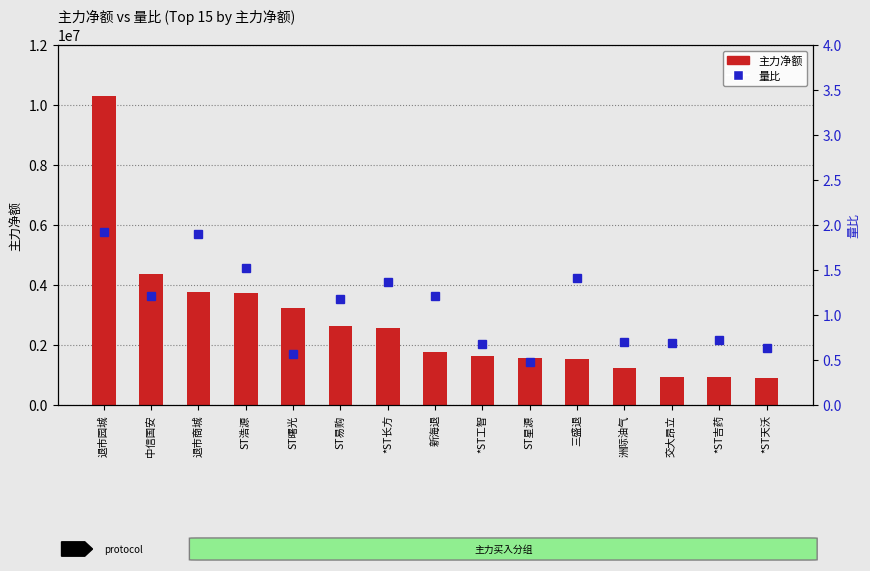

What is the label of the 8th bar from the left?

新海退